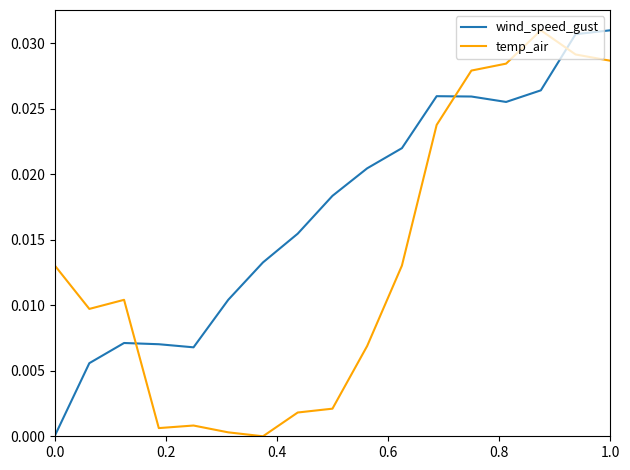

Which series has the largest total across all categories?

wind_speed_gust